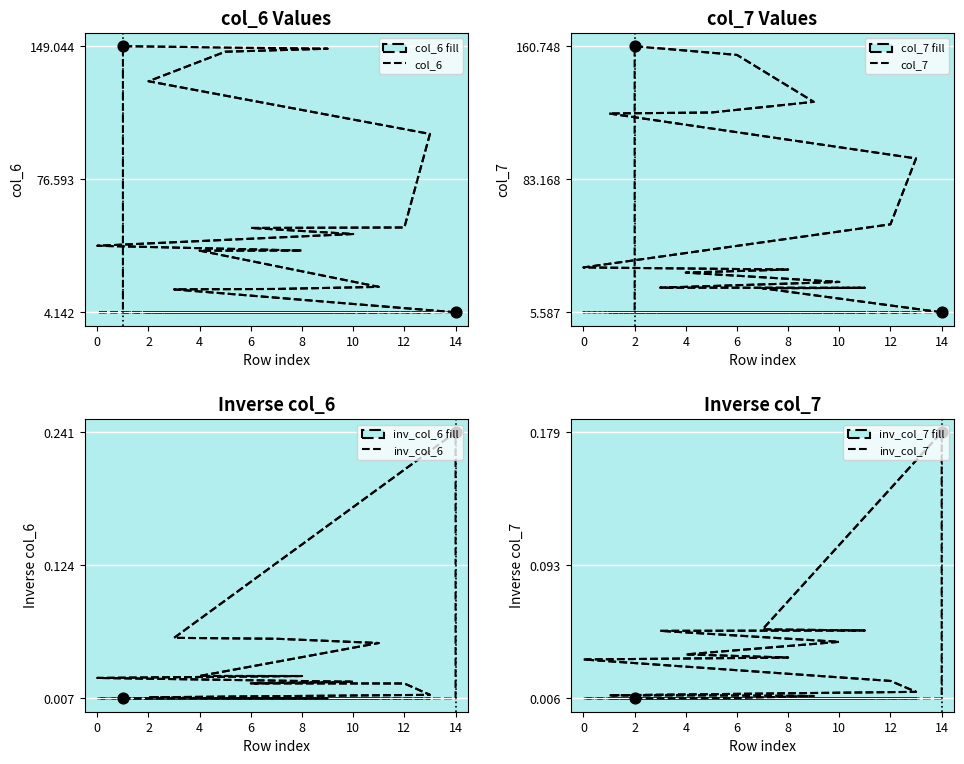

Which series reaches the minimum Y coordinate?

inv_col_7